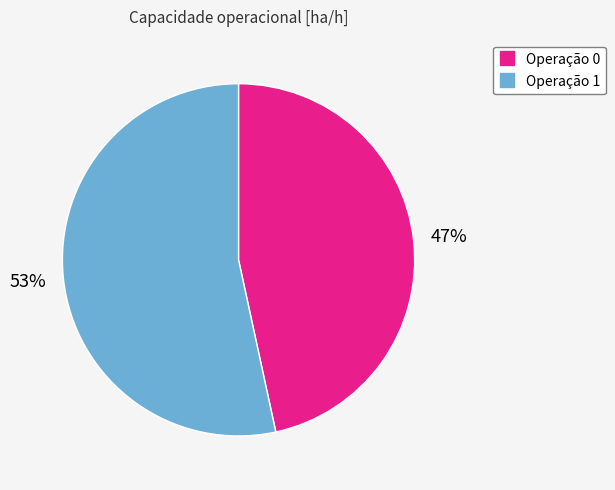

To the nearest percent, what is the average slice percentage?

50%